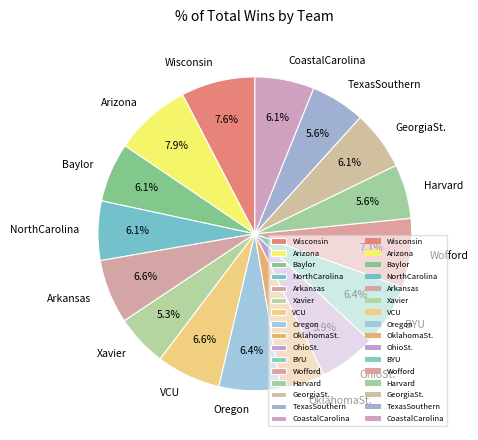

Is it true that Wofford is 1% of the pie?

False